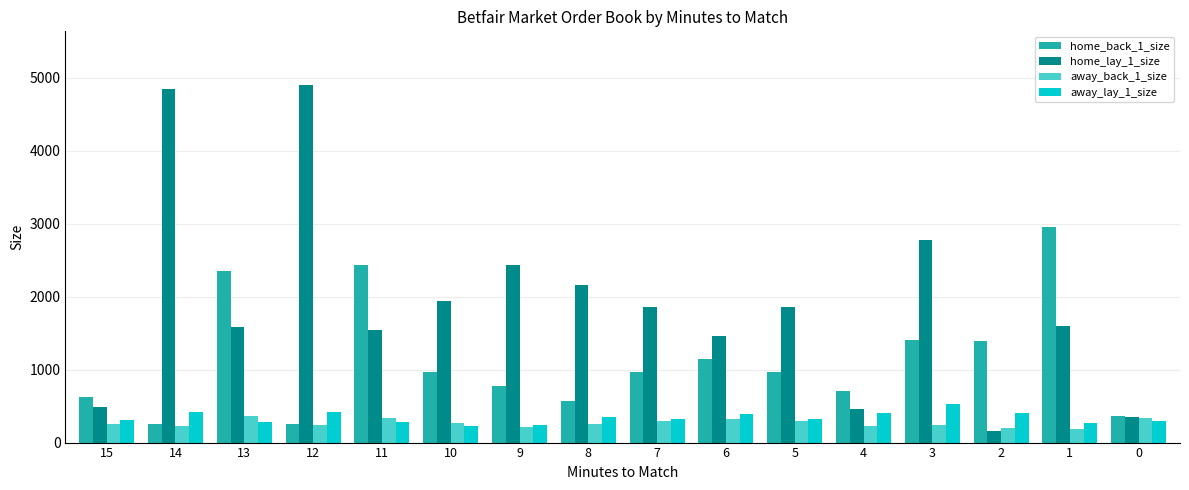

Count the number of categories in the chart.

16